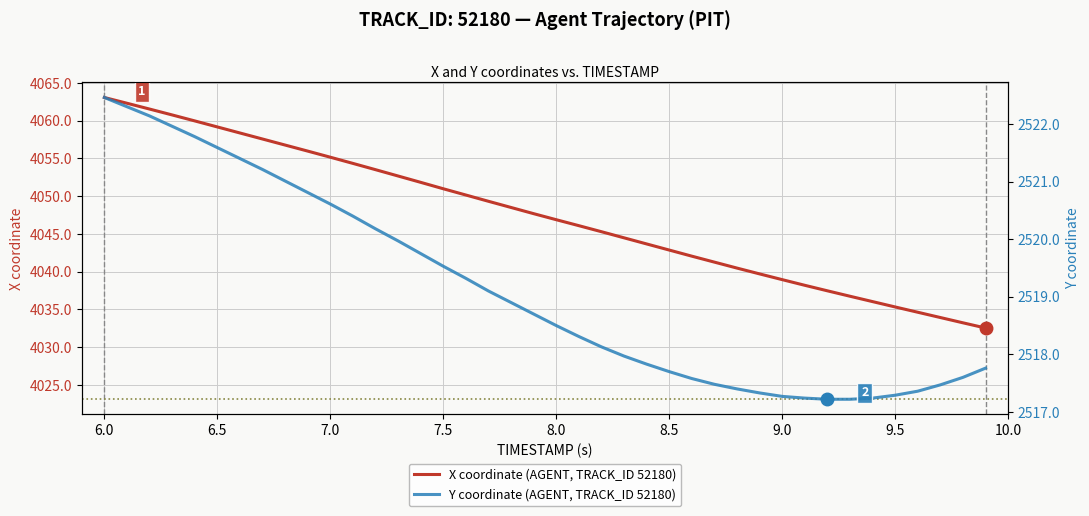

True or false: Y coordinate (AGENT, TRACK_ID 52180) and X coordinate (AGENT, TRACK_ID 52180) cross at least once.

False